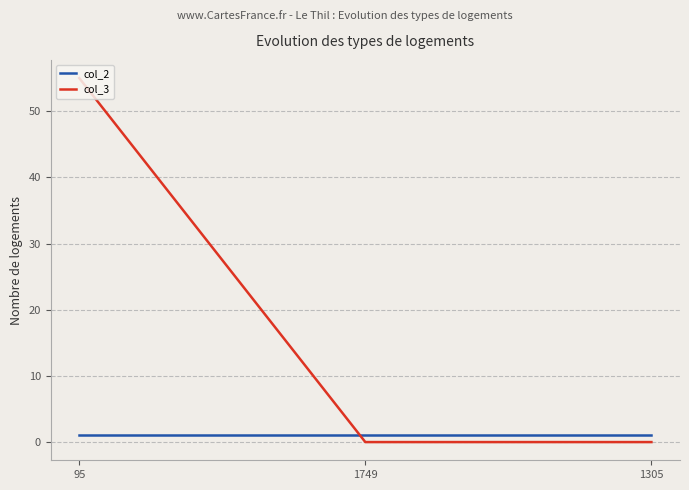

Reading left to right, extract all data points from this chart.

col_2: 1	1	1
col_3: 55	0	0